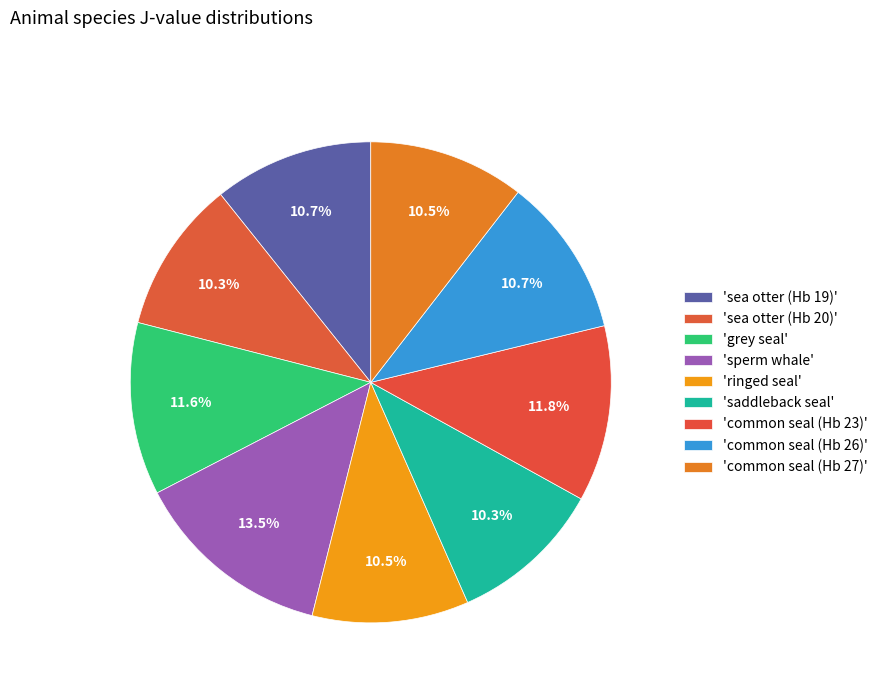

To the nearest percent, what is the average slice percentage?

11%